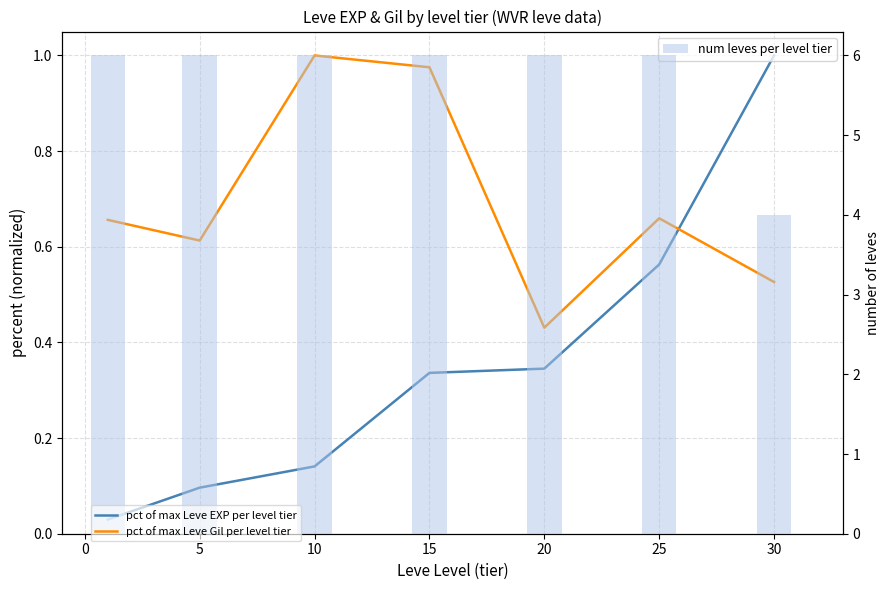

Count the number of categories in the chart.

7